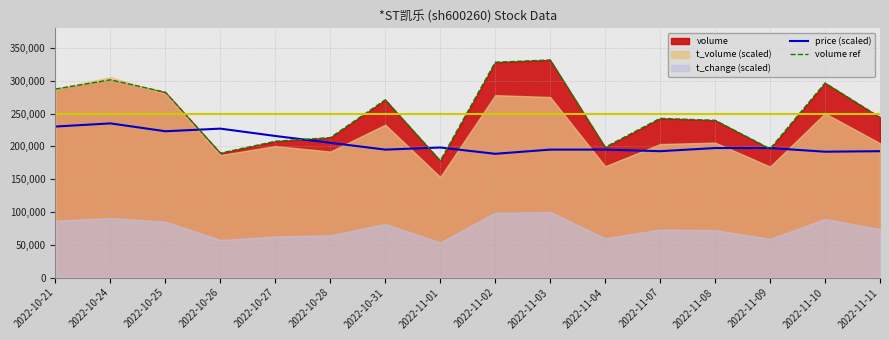

The value of volume ref at 2022-11-09 is 196386.0. True or false?

True